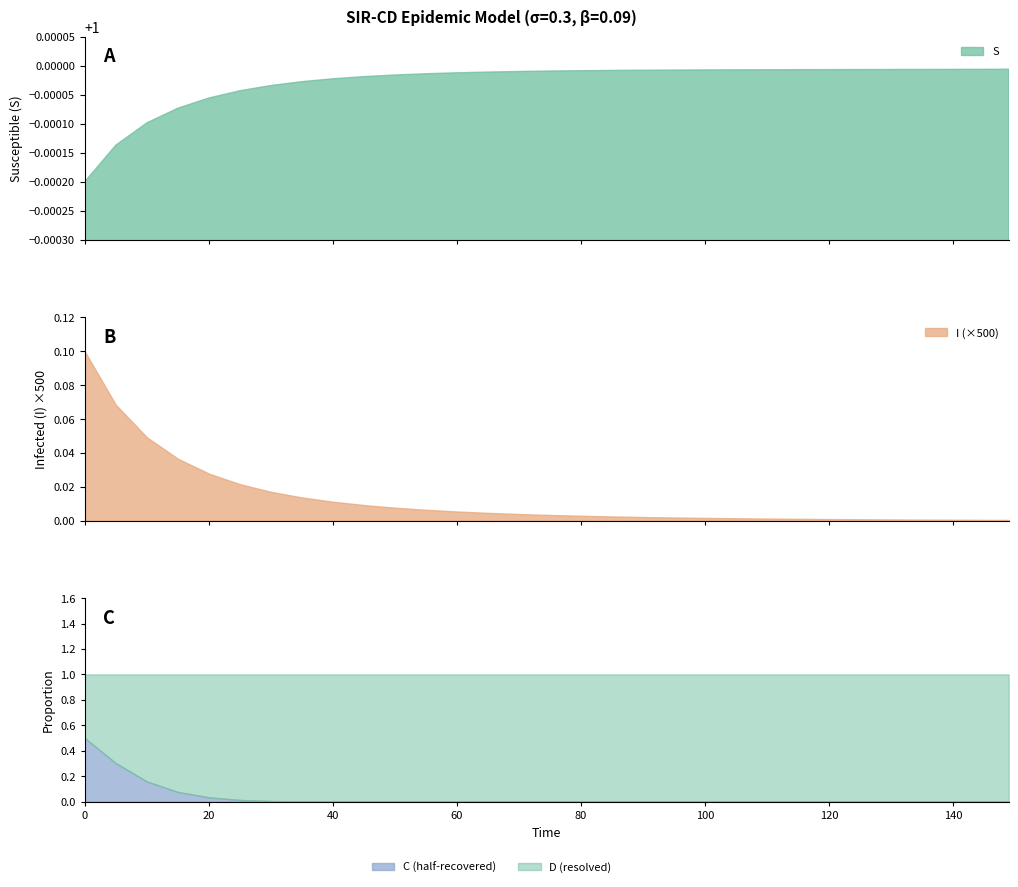

After their last crossing, which series has the higher values: D or time?

time